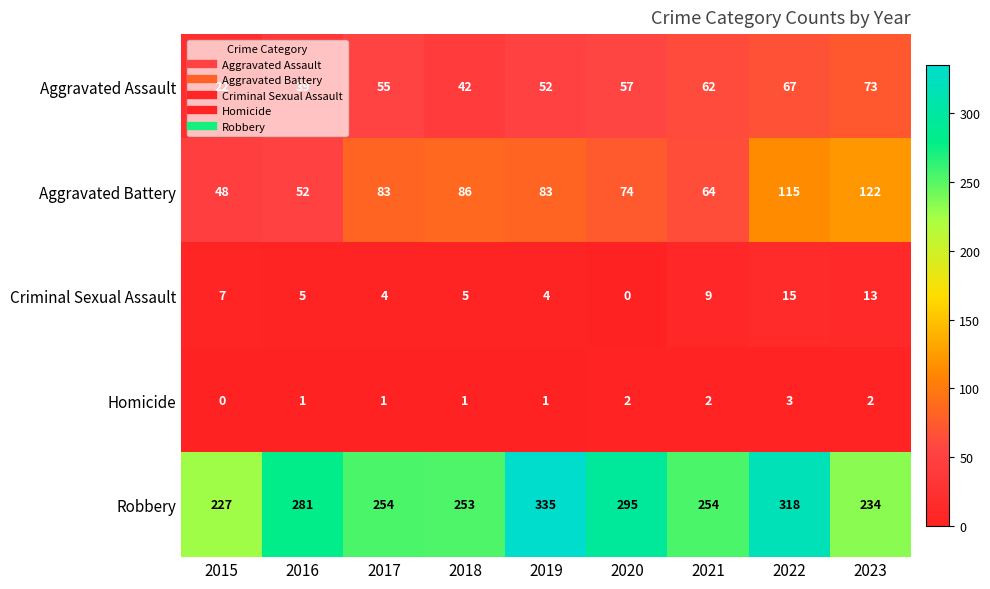

Which series has the largest range (max minus min)?

Robbery